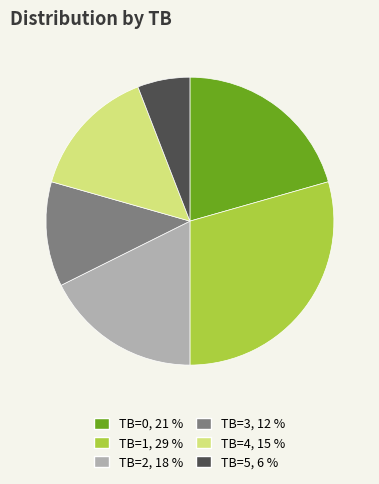

Is there any slice that represents more than half of the pie?

No